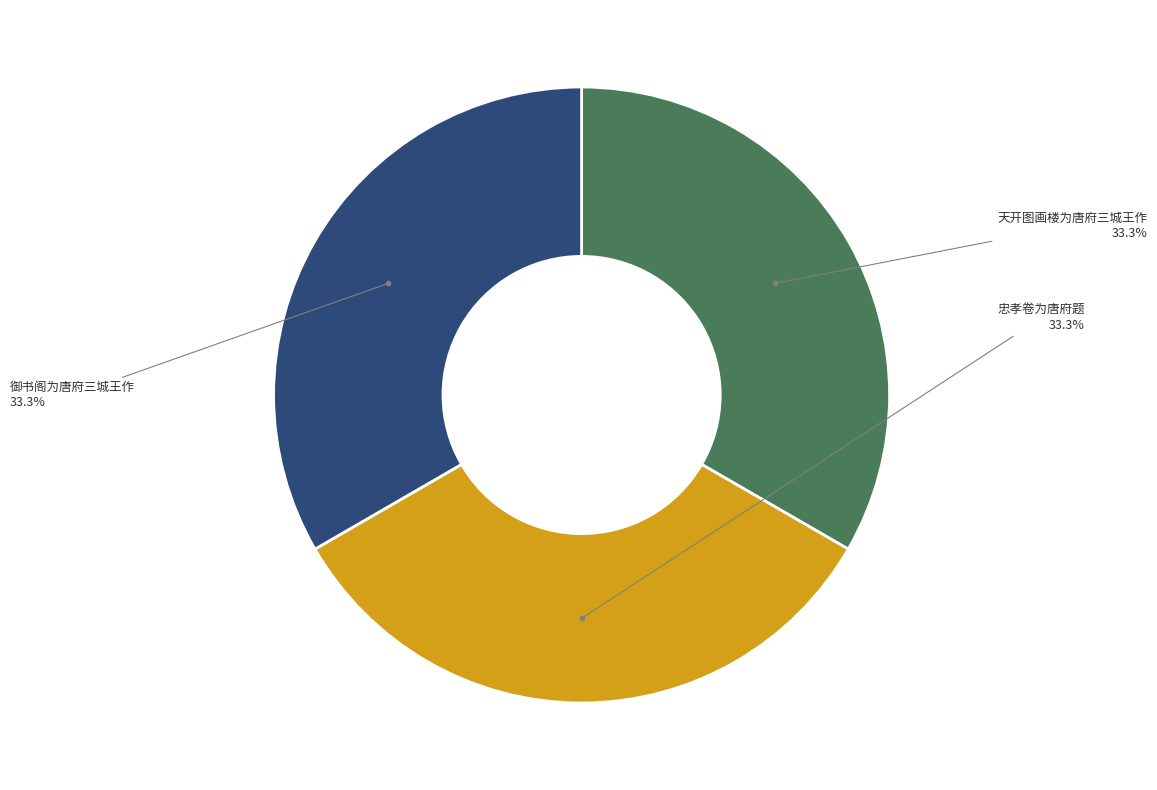

Is there a majority slice in this chart?

No